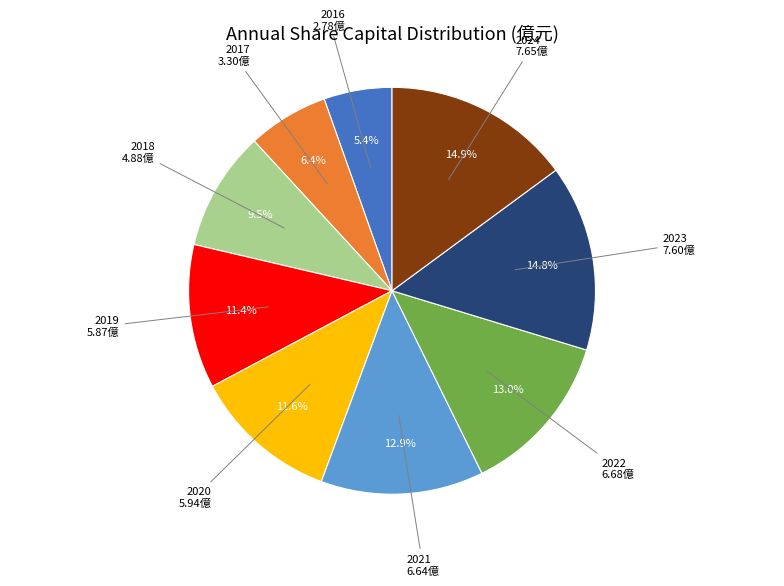

Does any single category account for the majority?

No